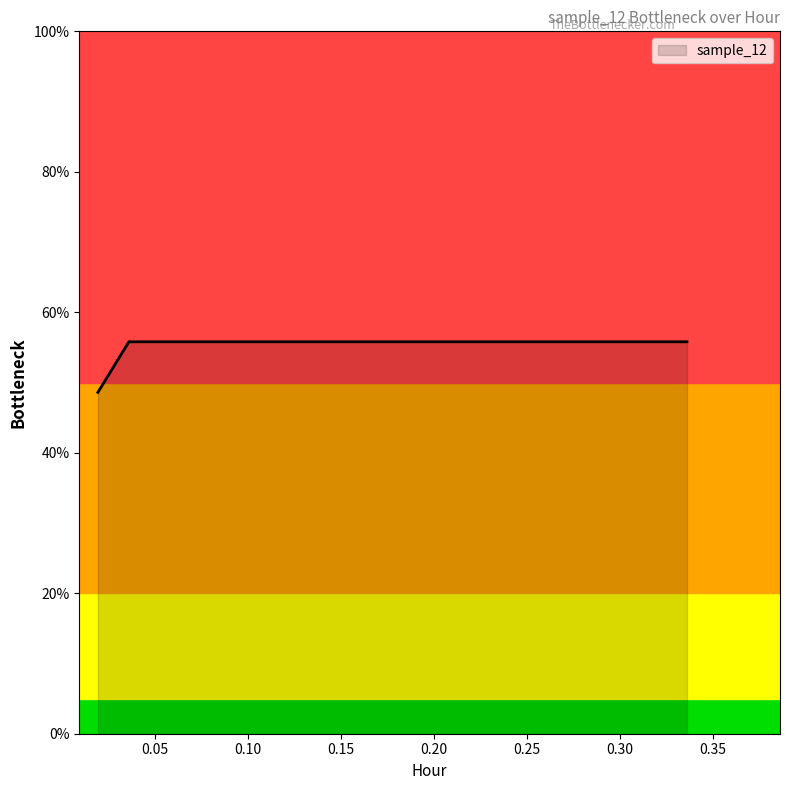

What is the greatest value displayed?

55.8